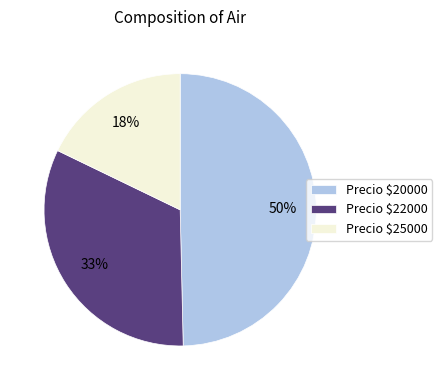

Rank the categories by value from highest to lowest.

Precio $20000, Precio $22000, Precio $25000